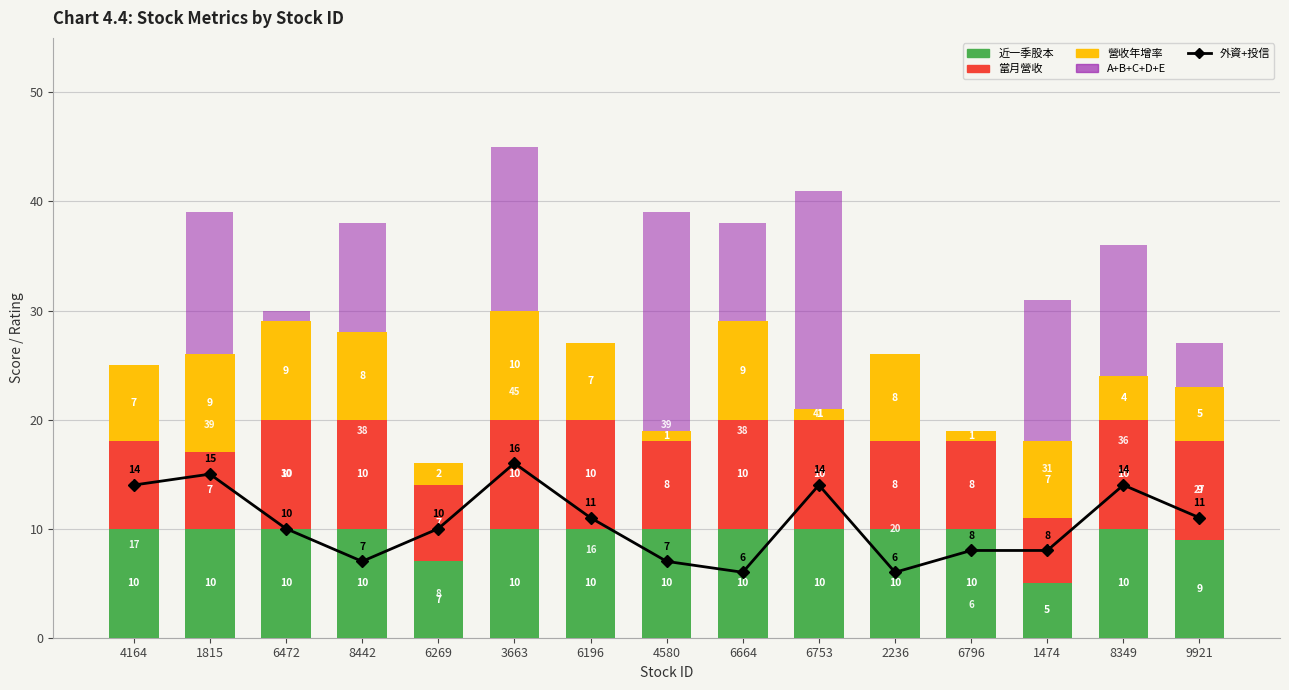

Reading right to left, list all the values displayed in this chart.

外資+投信: 11	14	8	8	6	14	6	7	11	16	10	7	10	15	14
近一季股本: 9	10	5	10	10	10	10	10	10	10	7	10	10	10	10
當月營收: 9	10	6	8	8	10	10	8	10	10	7	10	10	7	8
營收年增率: 5	4	7	1	8	1	9	1	7	10	2	8	9	9	7
A+B+C+D+E: 27	36	31	6	20	41	38	39	16	45	8	38	30	39	17